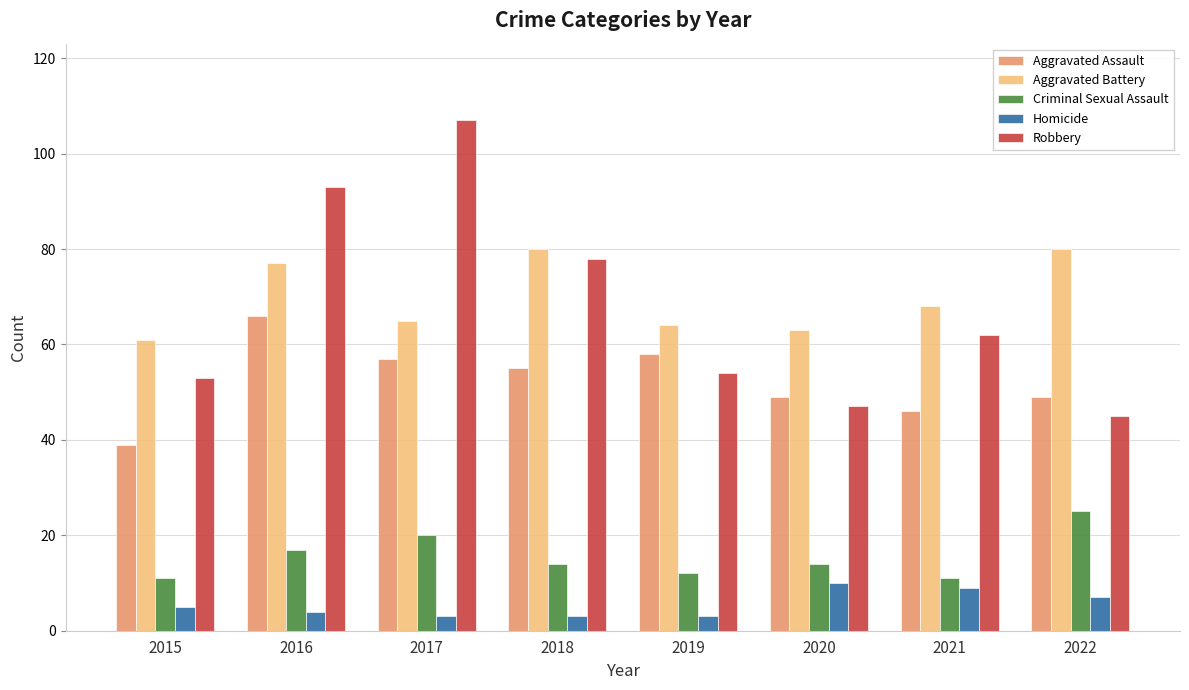

At which label does Robbery reach its peak?

2017